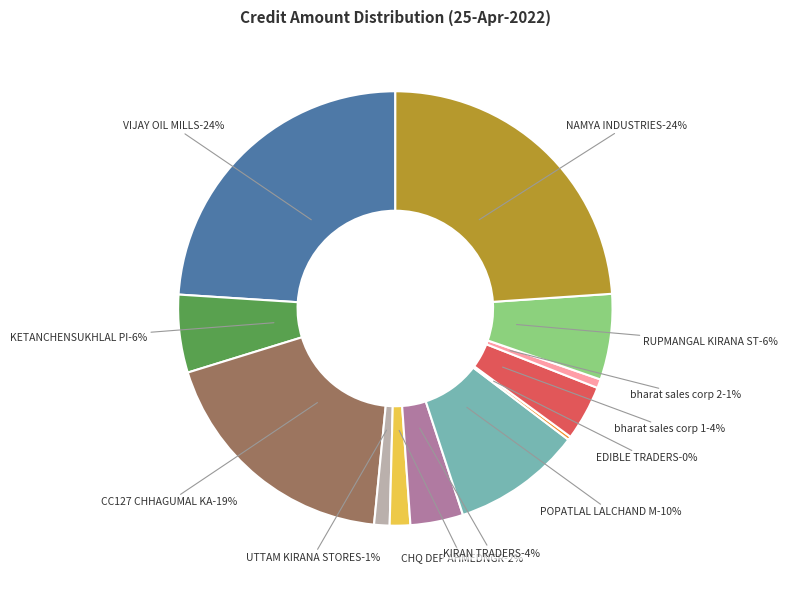

The bharat sales corp 1 slice represents 4% of the pie. True or false?

True